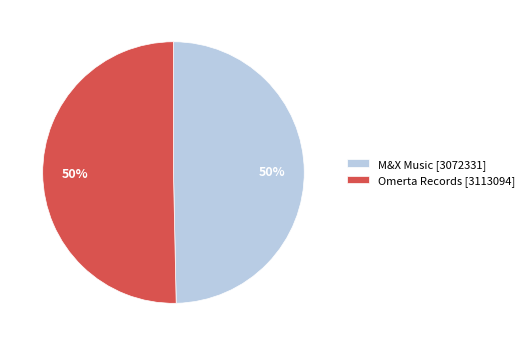

To the nearest percent, what is the combined percentage of M&X Music [3072331] and Omerta Records [3113094]?

100%